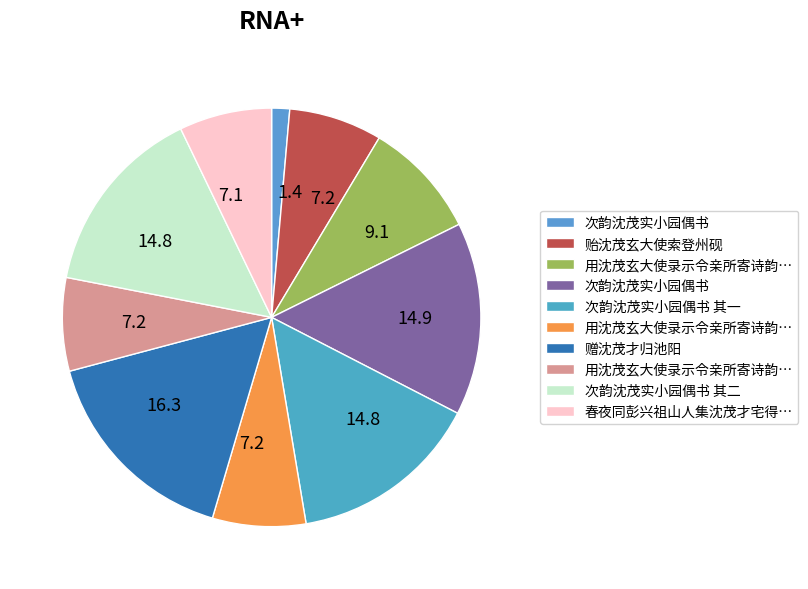

How many segments does this pie chart have?

10